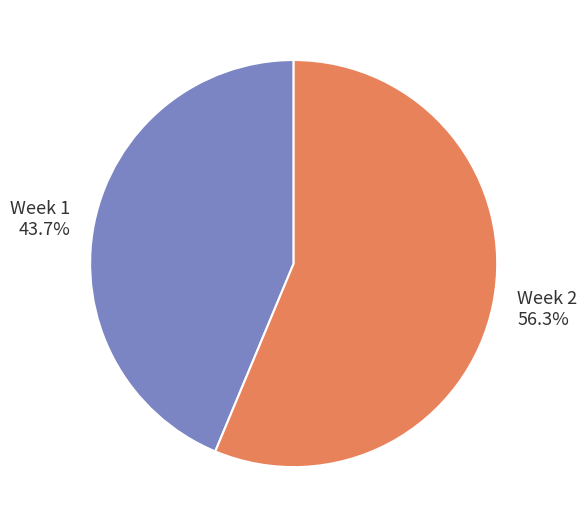

Rank the categories by value from lowest to highest.

Week 1, Week 2